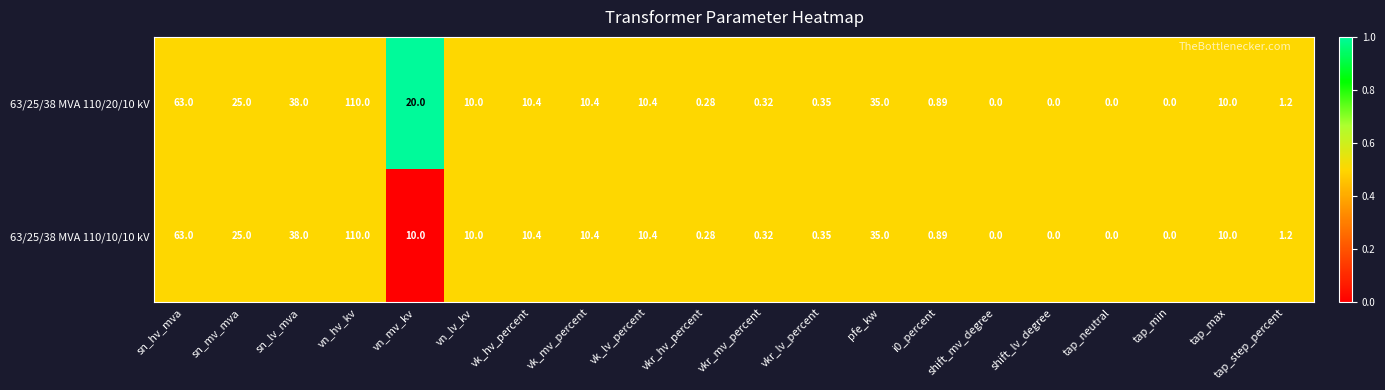

Where is 63/25/38 MVA 110/20/10 kV nearest to the value 55?

sn_hv_mva